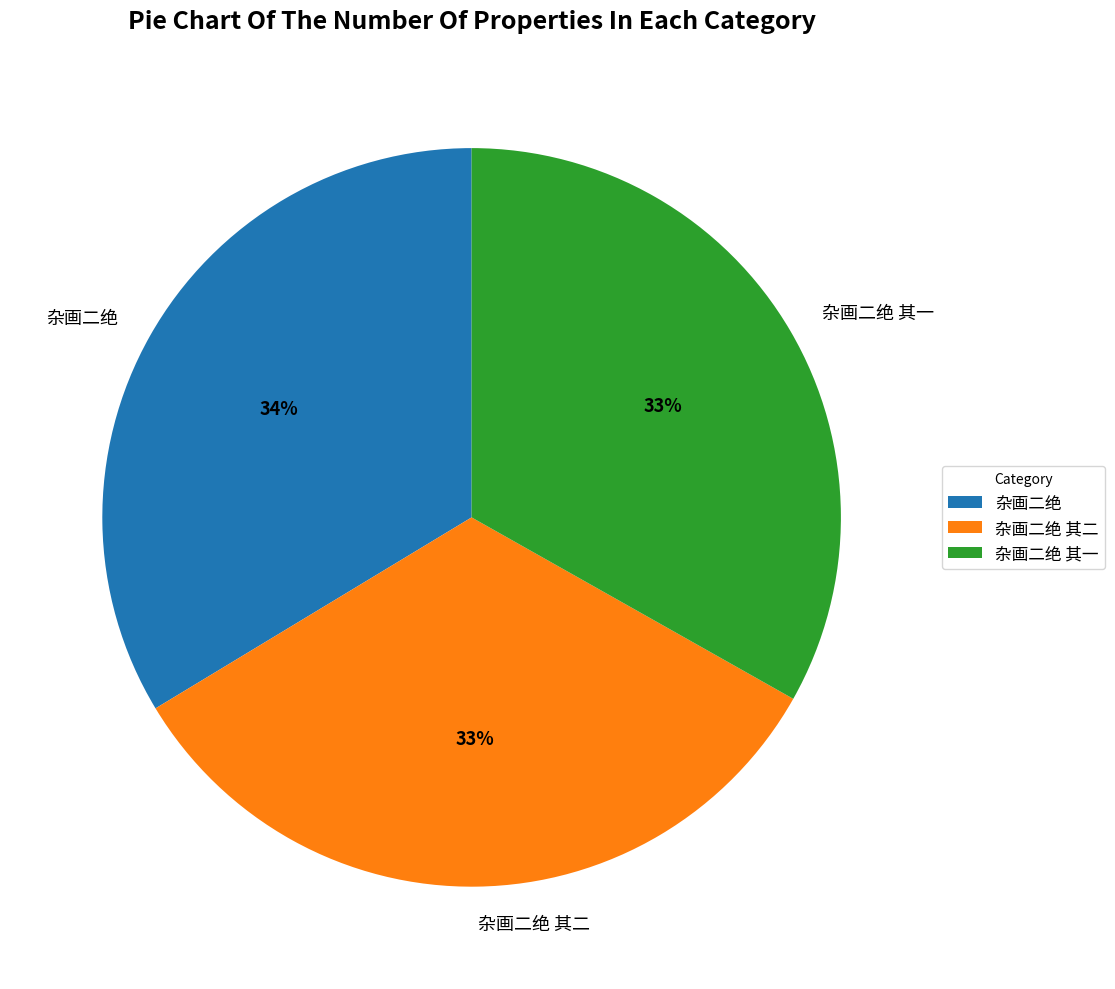

Do 杂画二绝 其一 and 杂画二绝 其二 together represent more than half of the pie?

Yes